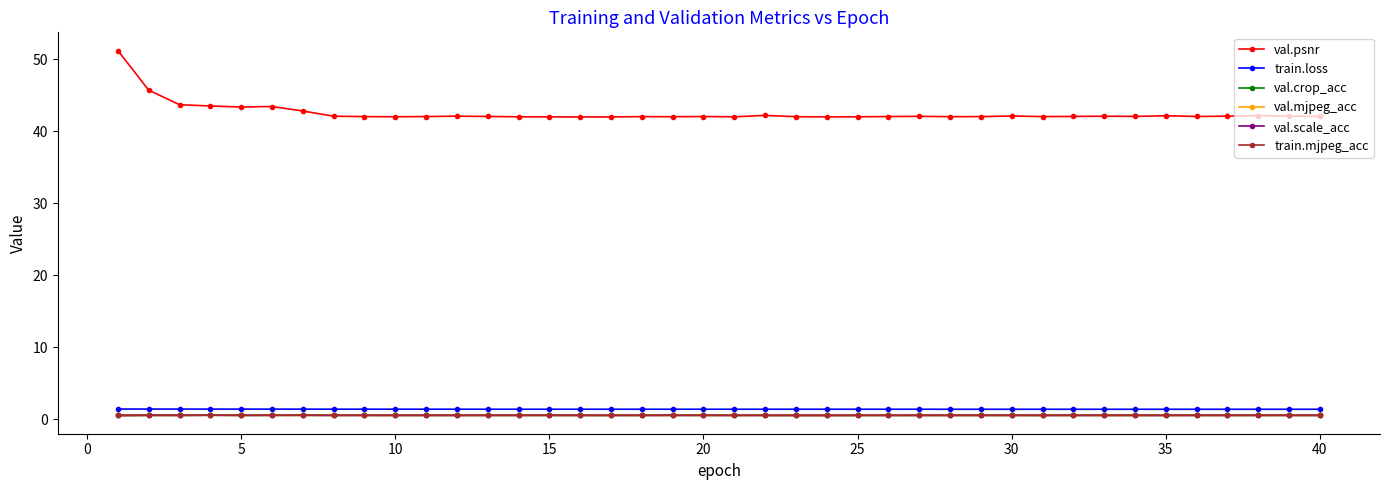

What is the minimum value for val.psnr?

42.0